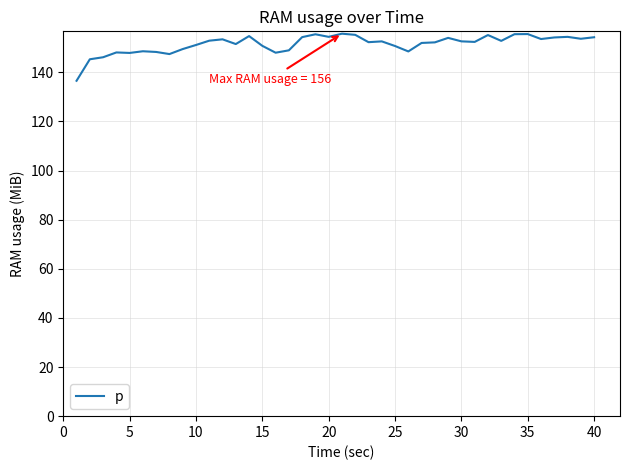

How many lines are shown in the chart?

1